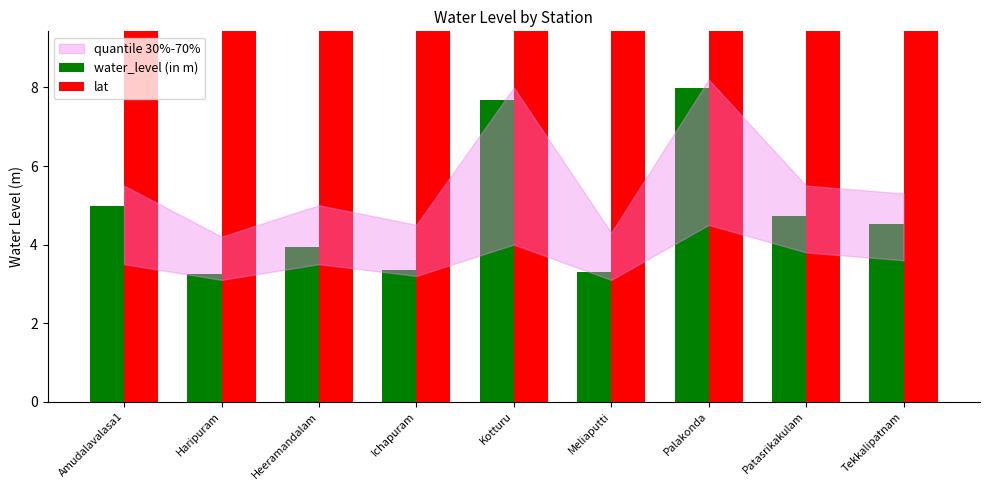

What is the sum of all lat values?

168.0